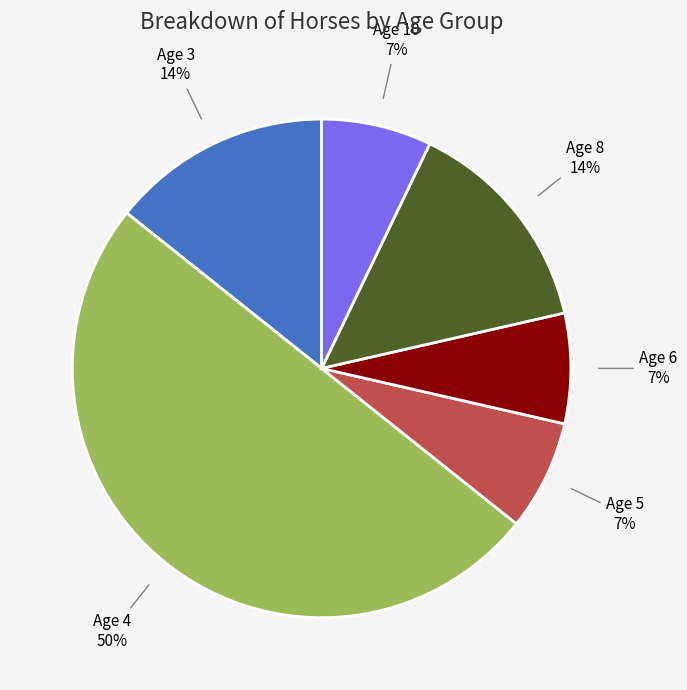

What is the ratio of the value at Age 6 to the value at Age 3?

0.5